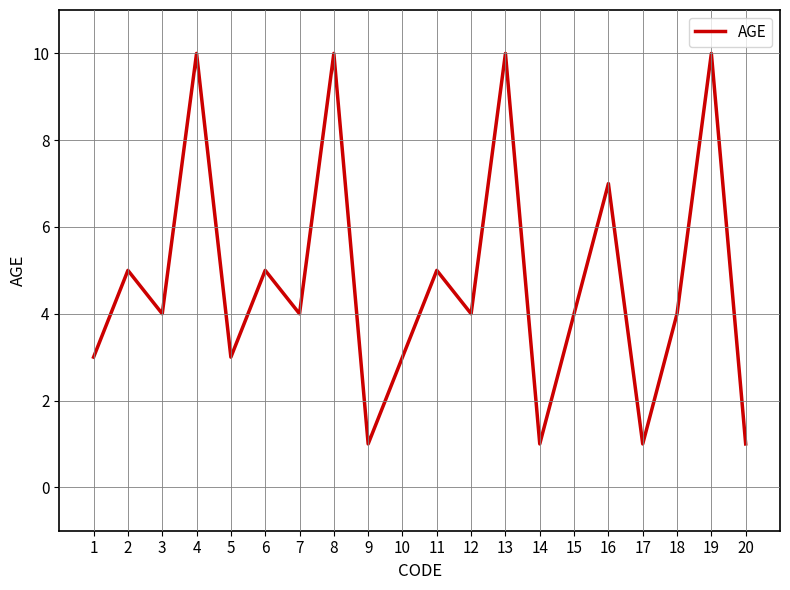

The chart shows a value of 5 at 8. True or false?

False